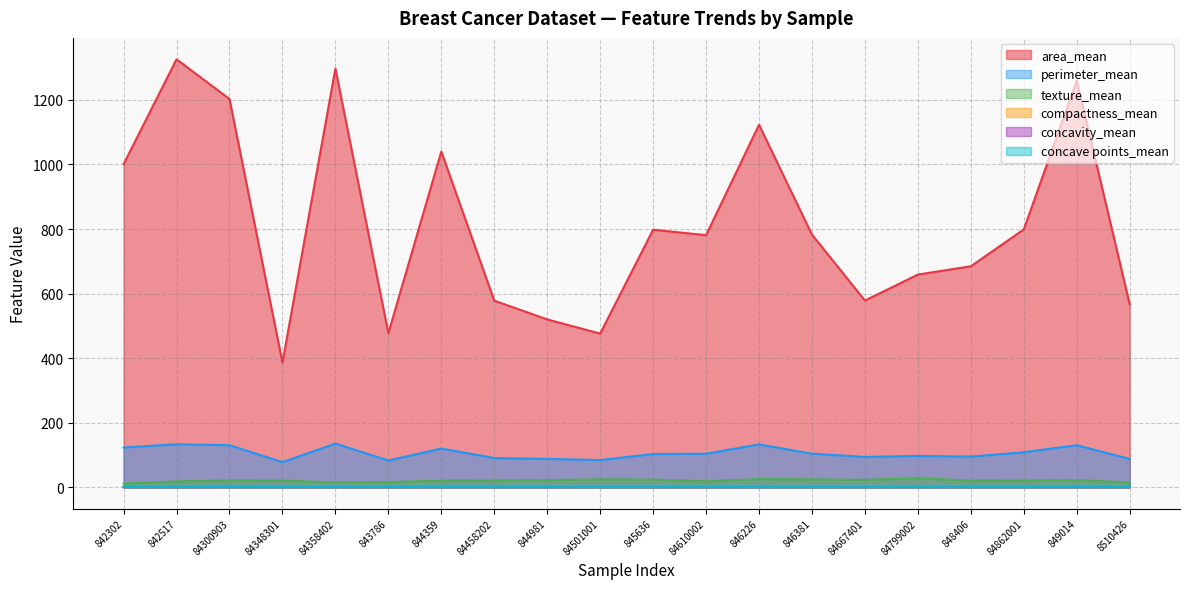

What value does the perimeter_mean series have at 84862001?

108.1